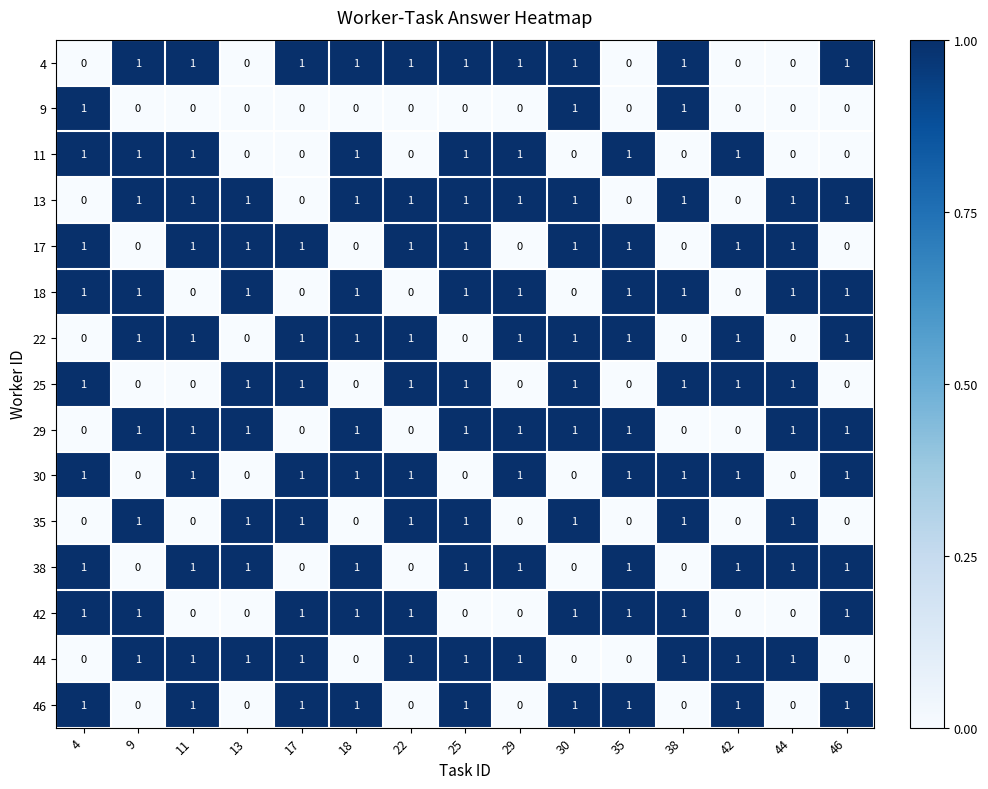

What is the sum of all 42 values?

9